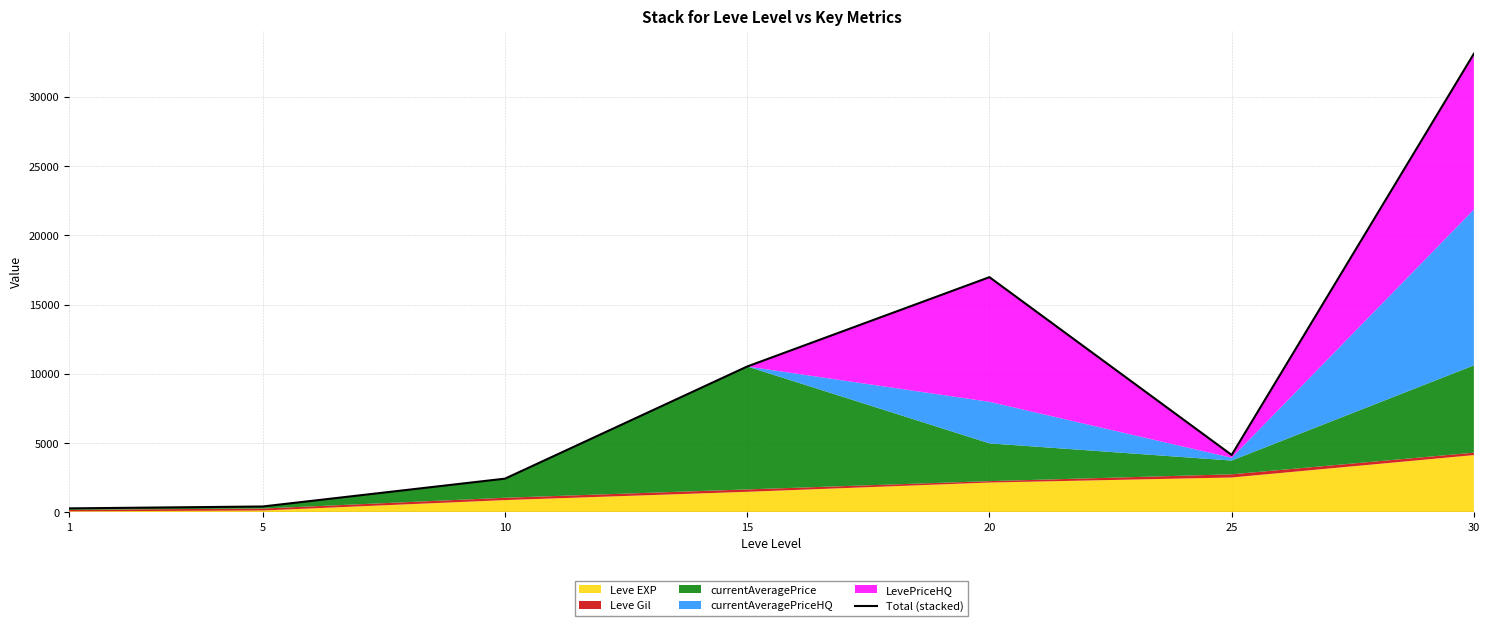

At which label does the data first exceed 4150?

15